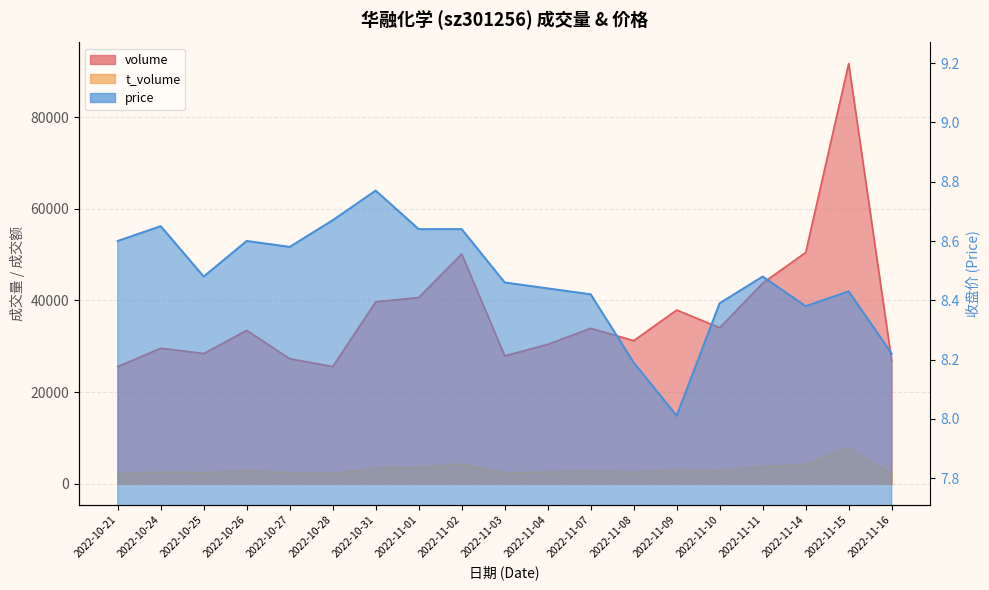

Is the value of volume at 2022-11-02 greater than the value of price at 2022-10-26?

Yes